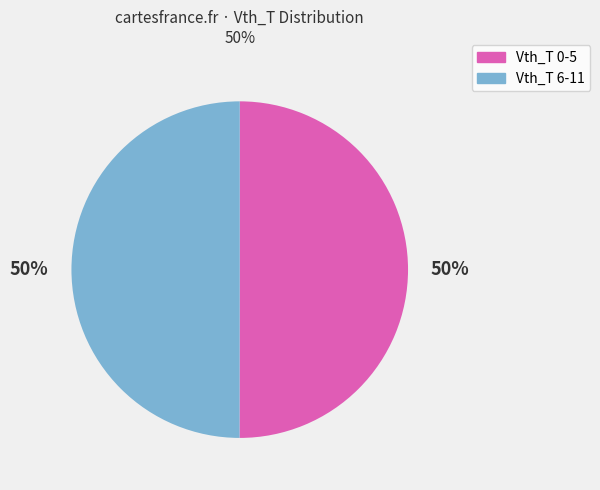

Is the sum of Vth_T 0-5 and Vth_T 6-11 greater than half?

Yes